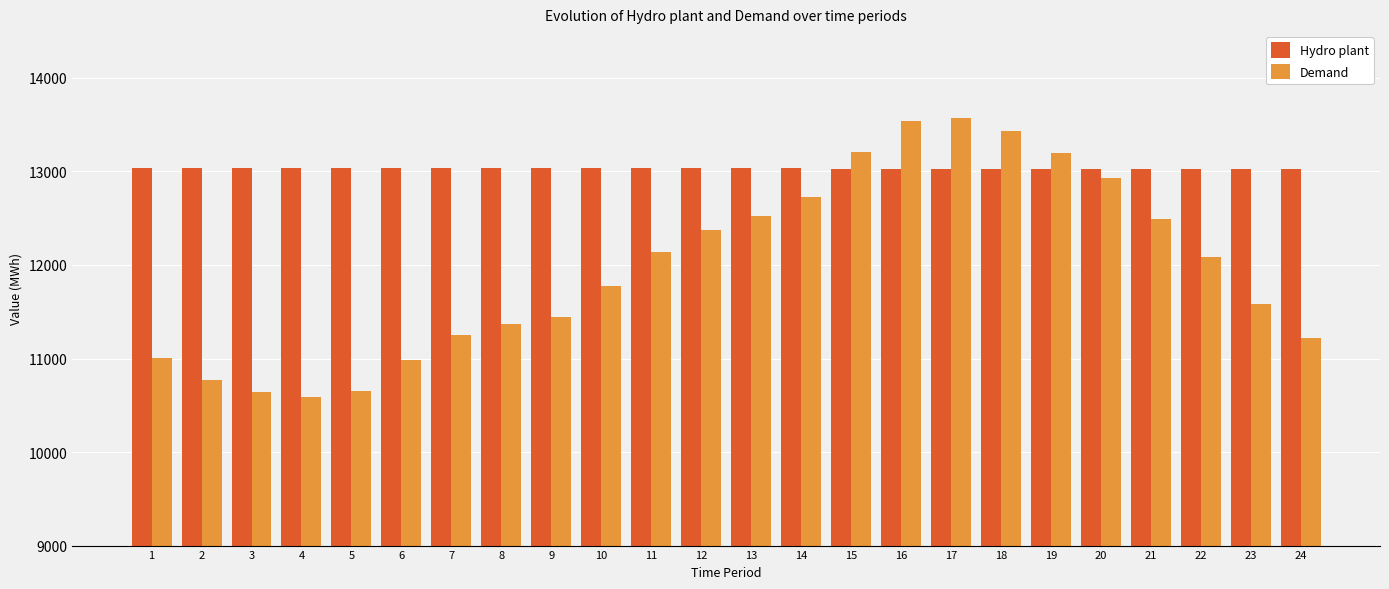

Which series has the largest total across all categories?

Hydro plant